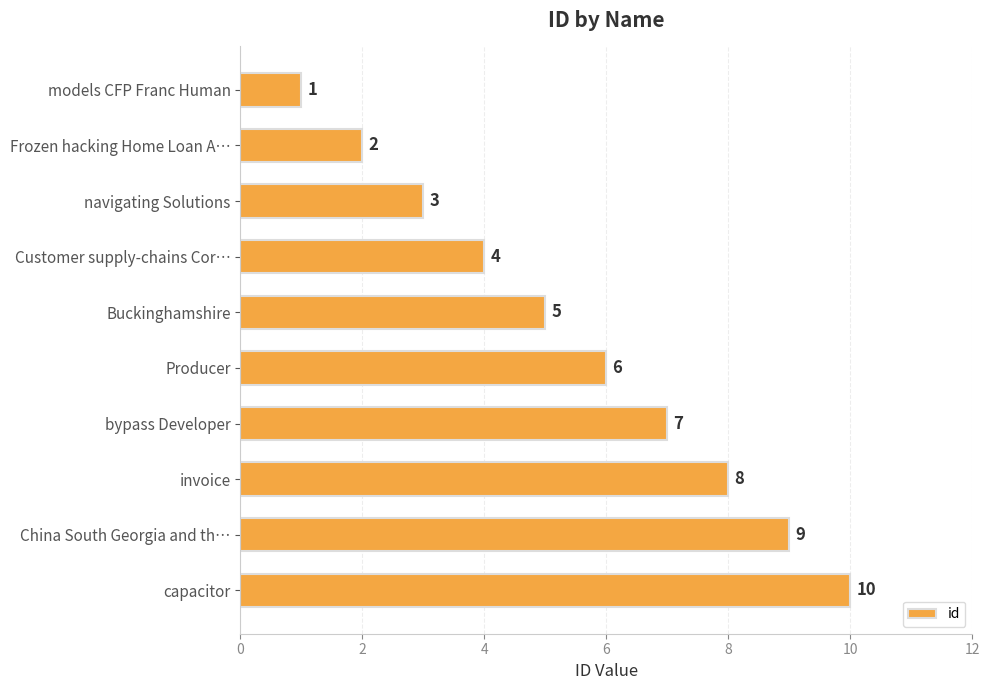

The chart shows a value of 3 at navigating Solutions. True or false?

True